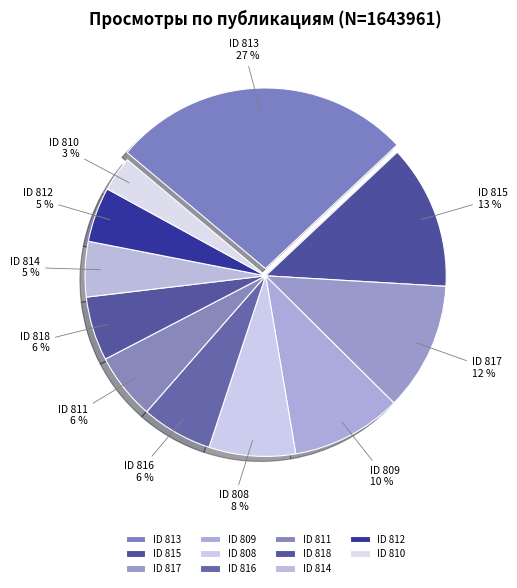

Which slice is the smallest?

ID 810